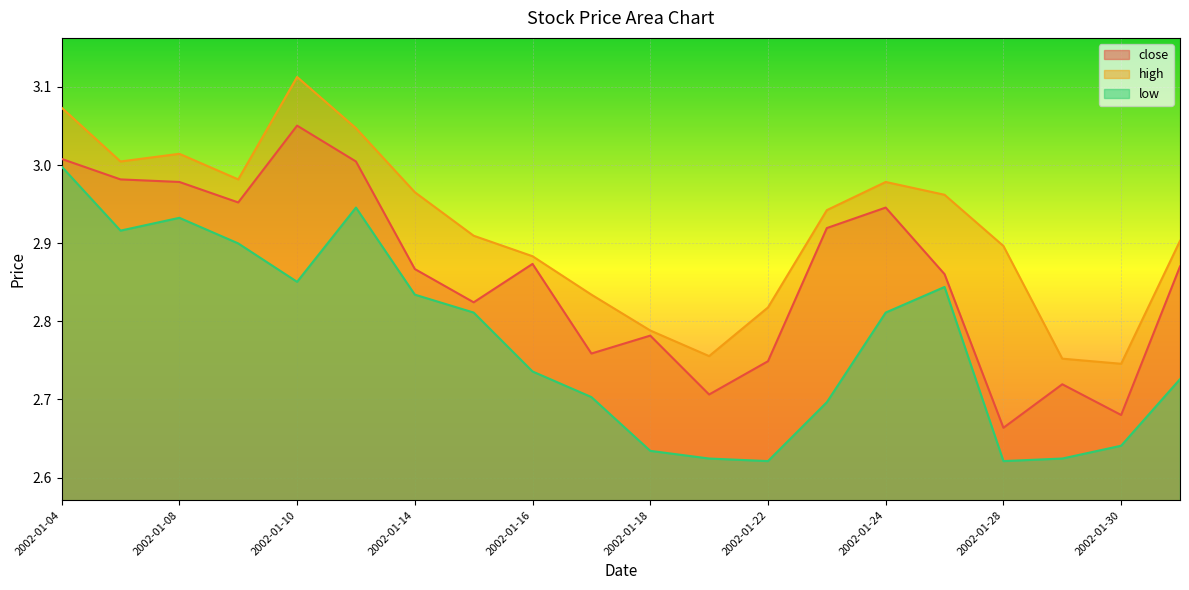

What is the difference between the maximum and second lowest values in the low series?

0.4